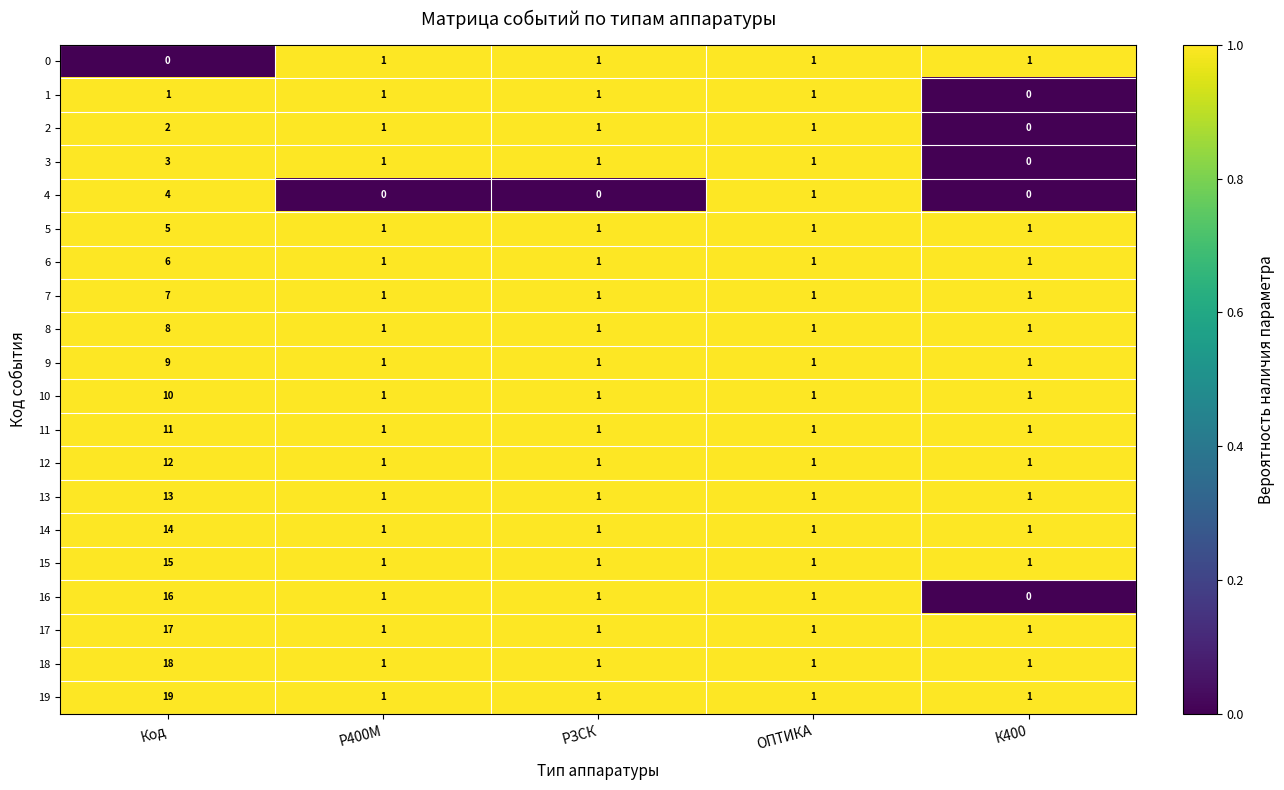

At which label is 4 closest to 2?

ОПТИКА